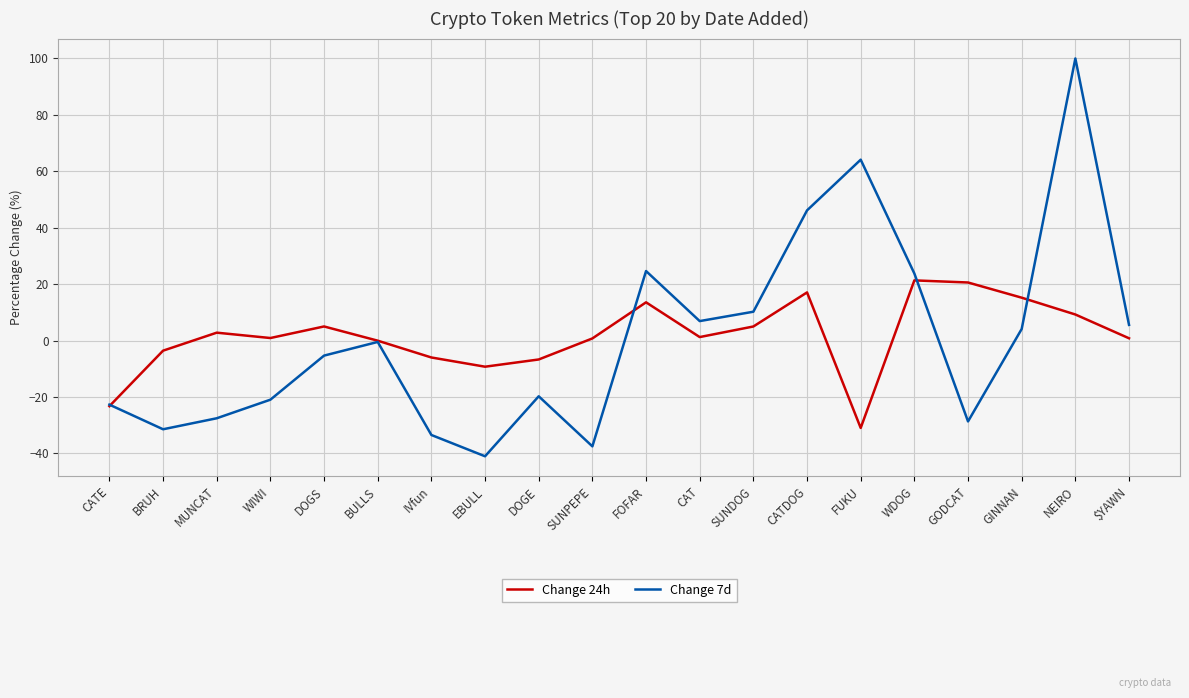

What position from the left is NEIRO?

19